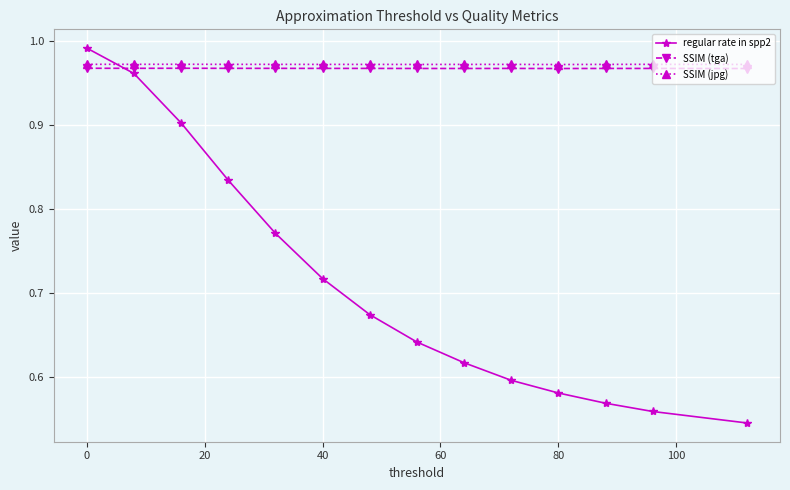

In SSIM (jpg), how many points are lower than both neighbors (excluding endpoints)?

4